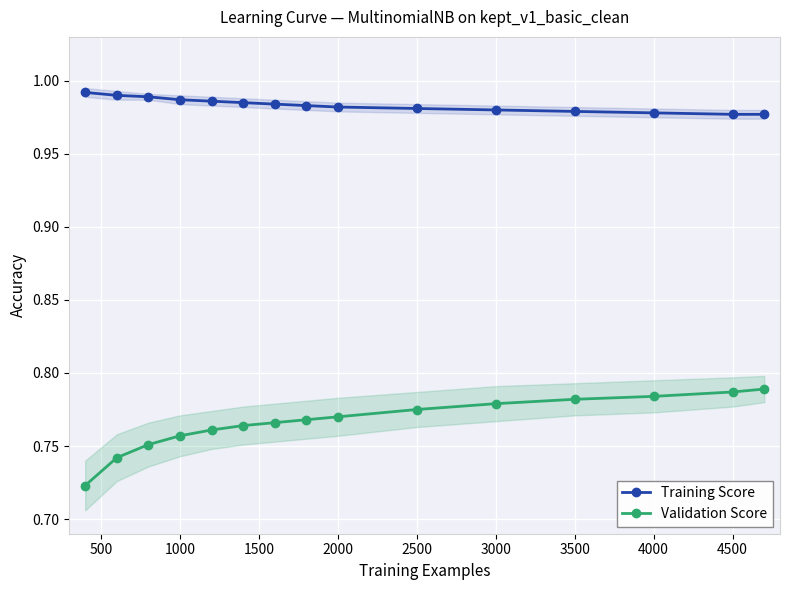

The Training Score series shows 1.4 at 2500. True or false?

False